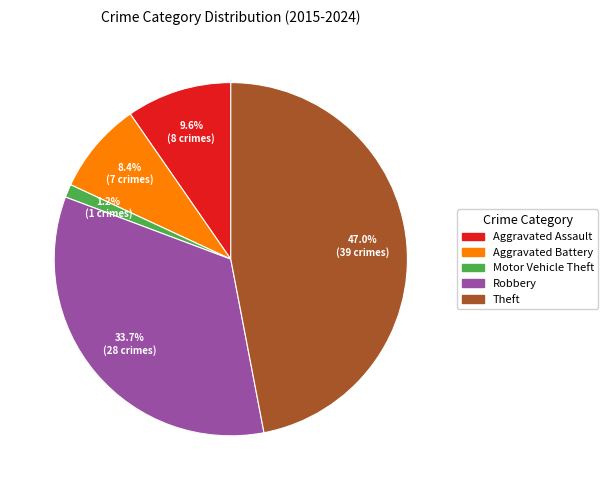

Which category has the biggest portion of the pie?

Theft